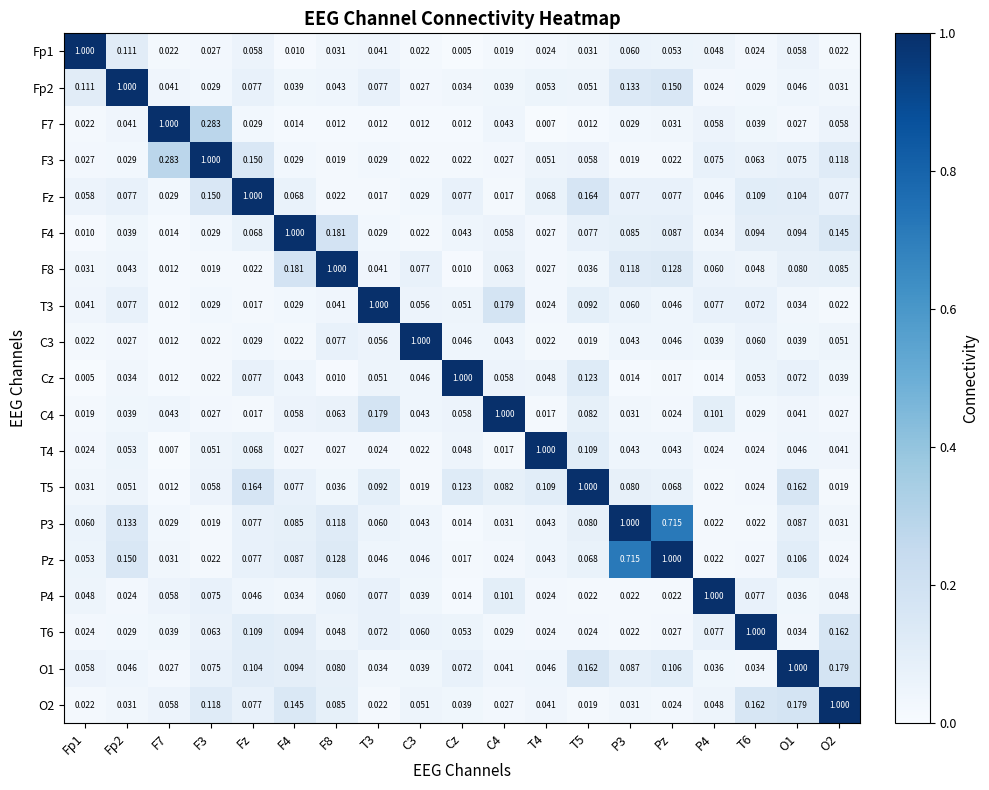

At which category is the sum across all series the highest?

Pz